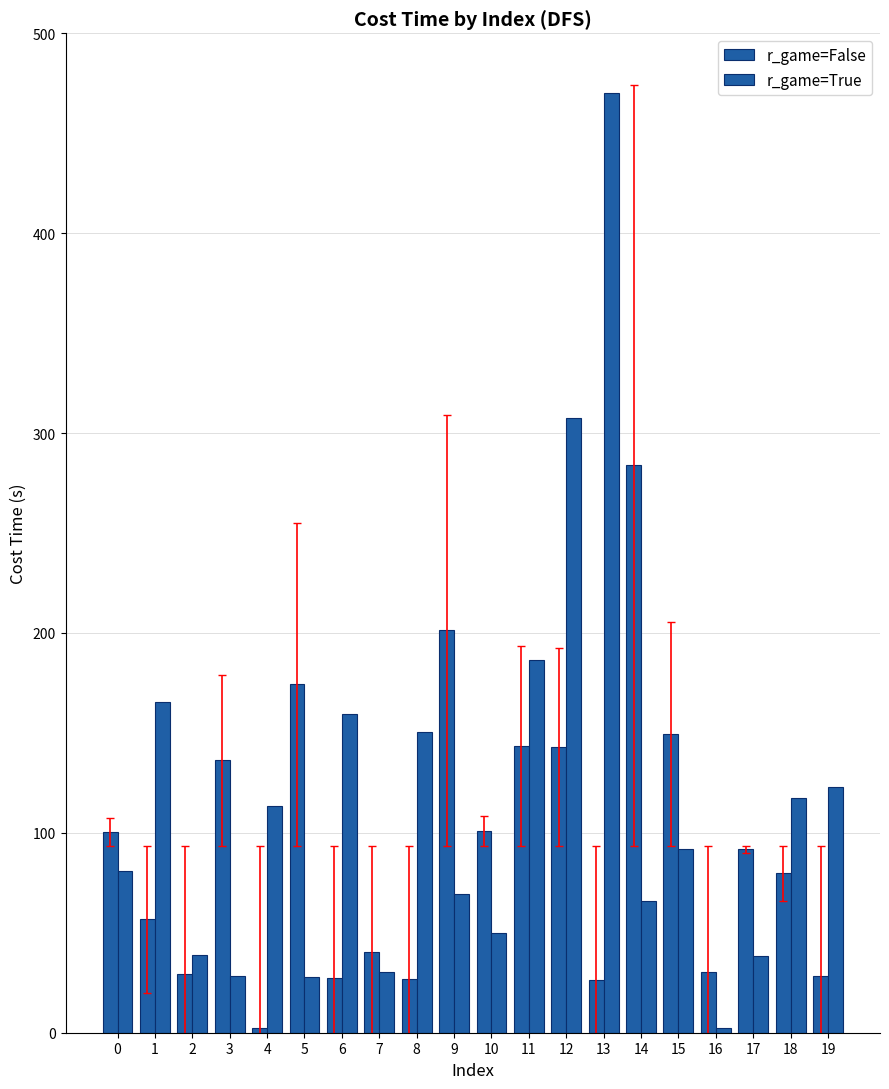

The r_game=False series shows 80.9 at 1. True or false?

False